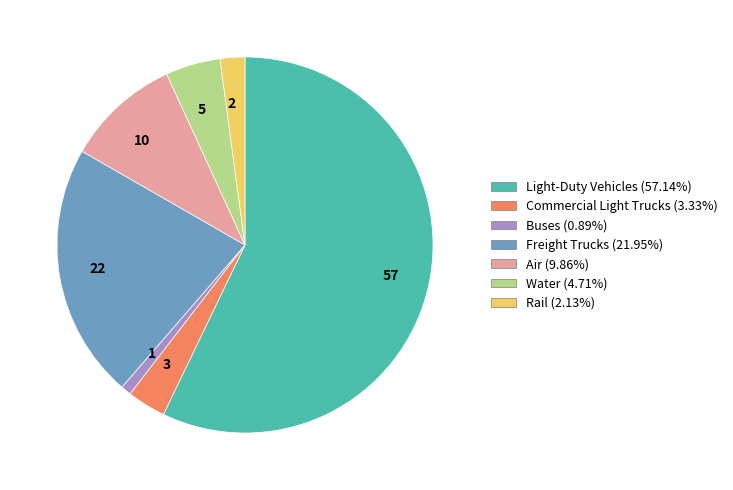

Is 57 the majority of the pie?

Yes